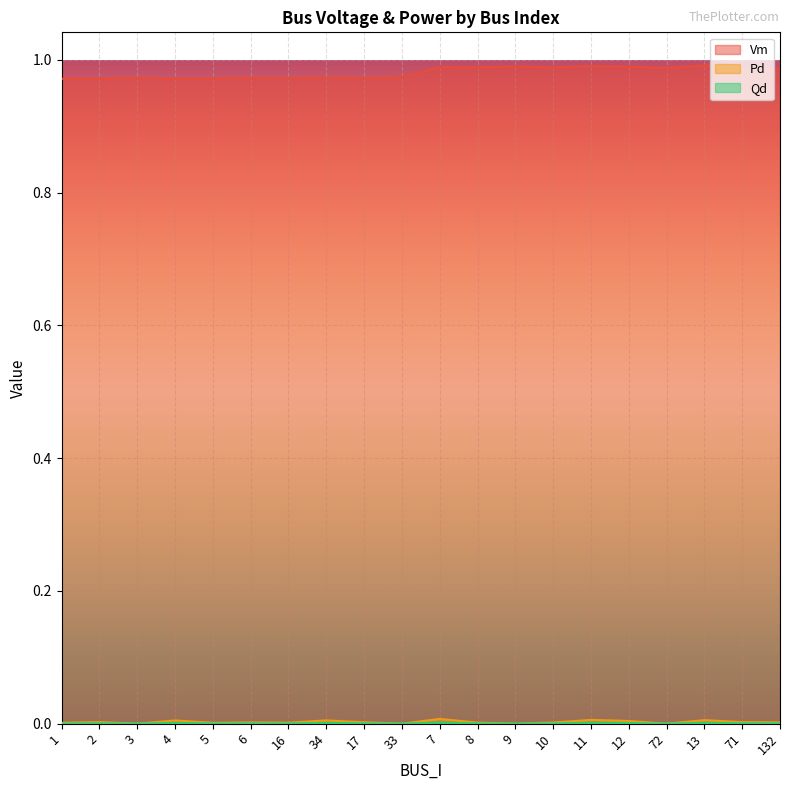

Reading right to left, what are all the values shown in this chart?

Vm: 1.0	1.0	1.0	1.0	1.0	1.0	1.0	1.0	1.0	1.0	1.0	1.0	1.0	1.0	1.0	1.0	1.0	1.0	1.0	1.0
Pd: 0.0	0.0	0.0	0.0	0.0	0.0	0.0	0.0	0.0	0.0	0.0	0.0	0.0	0.0	0.0	0.0	0.0	0.0	0.0	0.0
Qd: 0.0	0.0	0.0	0.0	0.0	0.0	0.0	0.0	0.0	0.0	0.0	0.0	0.0	0.0	0.0	0.0	0.0	0.0	0.0	0.0